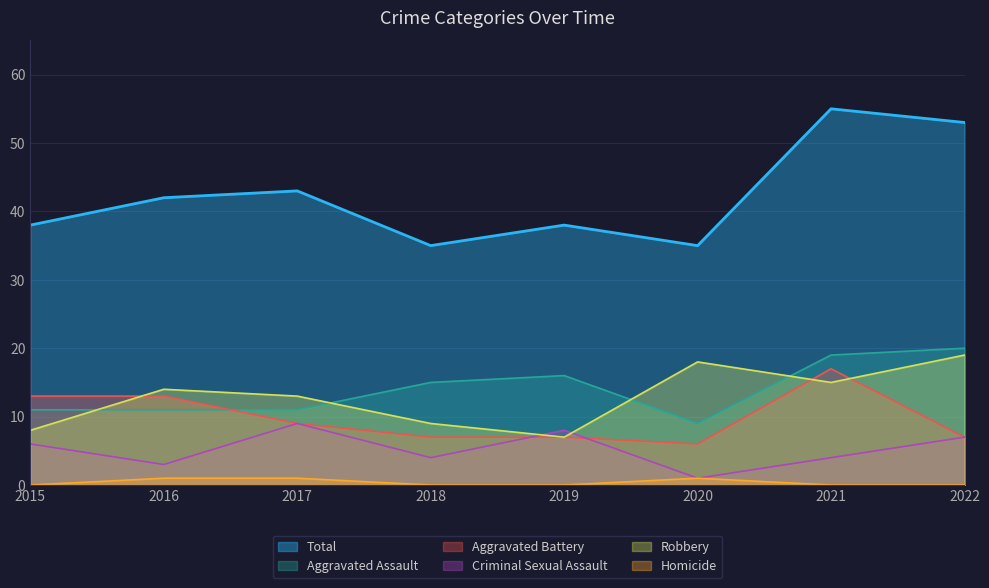

Where is the first local maximum for Total?

2017